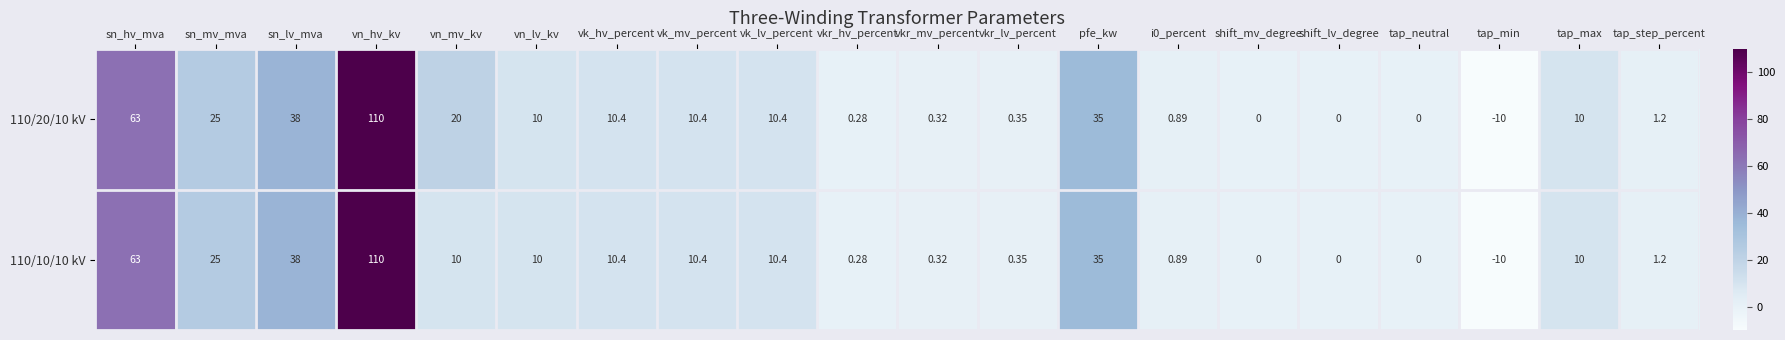

Which category has the lowest value in the 110/20/10 kV series?

tap_min